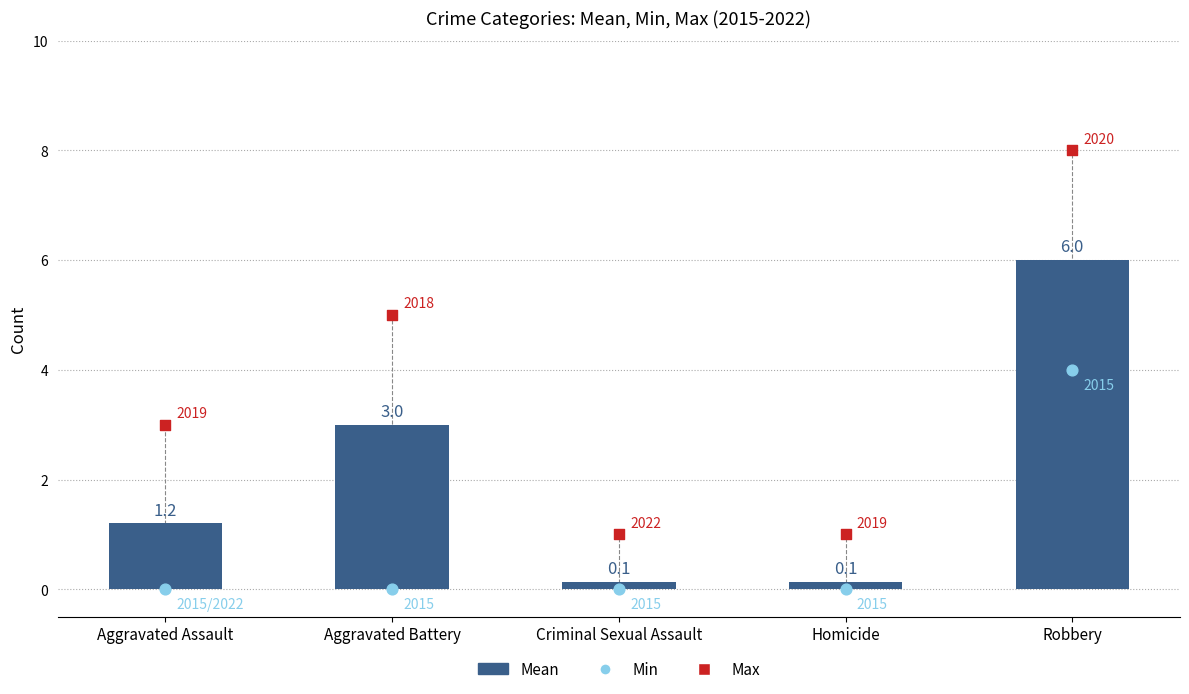

Which series contains the highest Y value?

Max